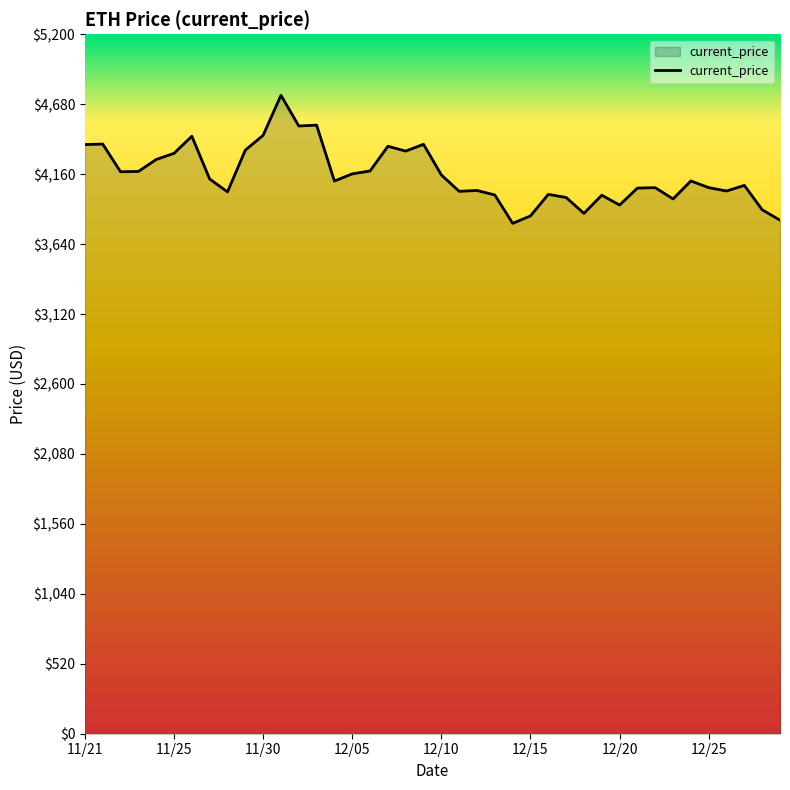

What is the difference between the maximum and minimum values?

952.1